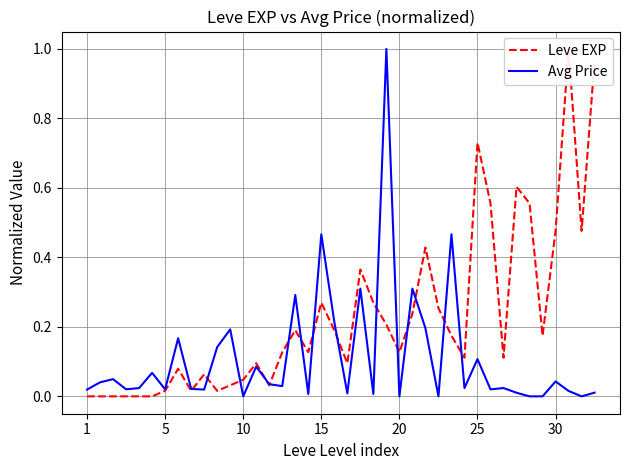

True or false: Leve EXP has a value of 1.1 at 25.

False